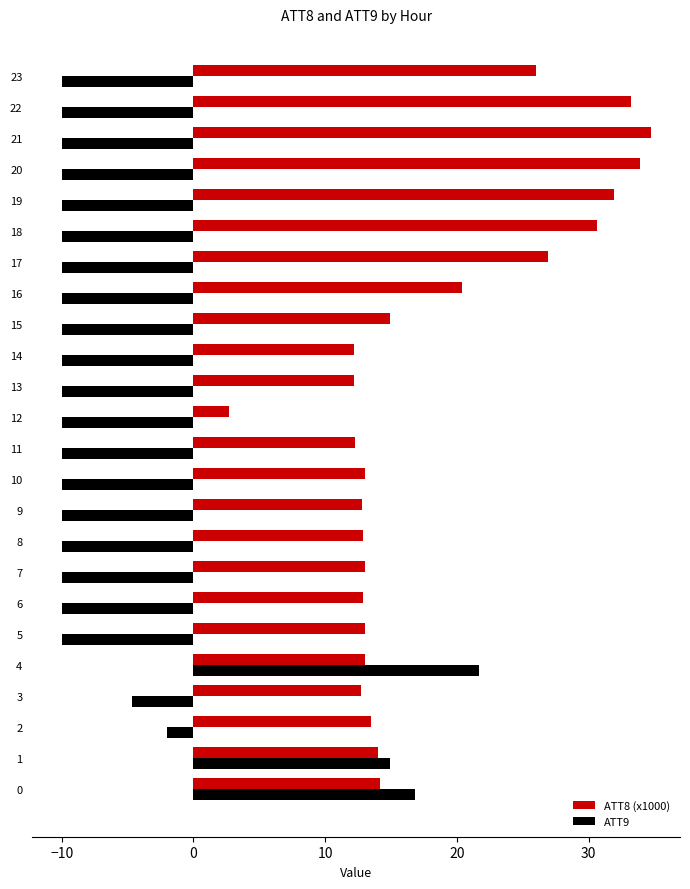

List the series in order of their overall mean, lowest first.

ATT9, ATT8 (x1000)